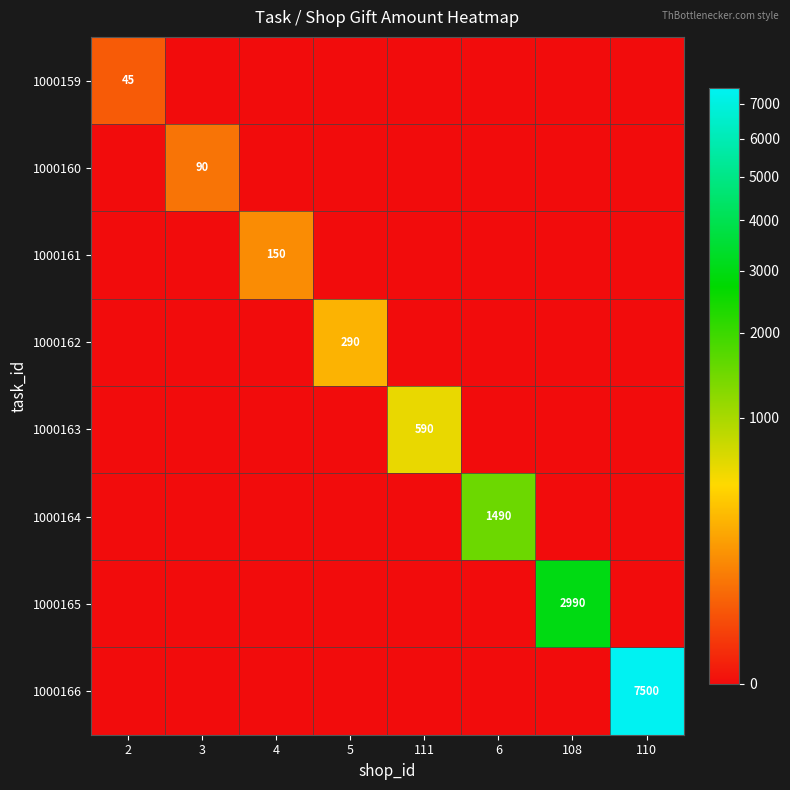

What is the total value across all series at 110?

7500